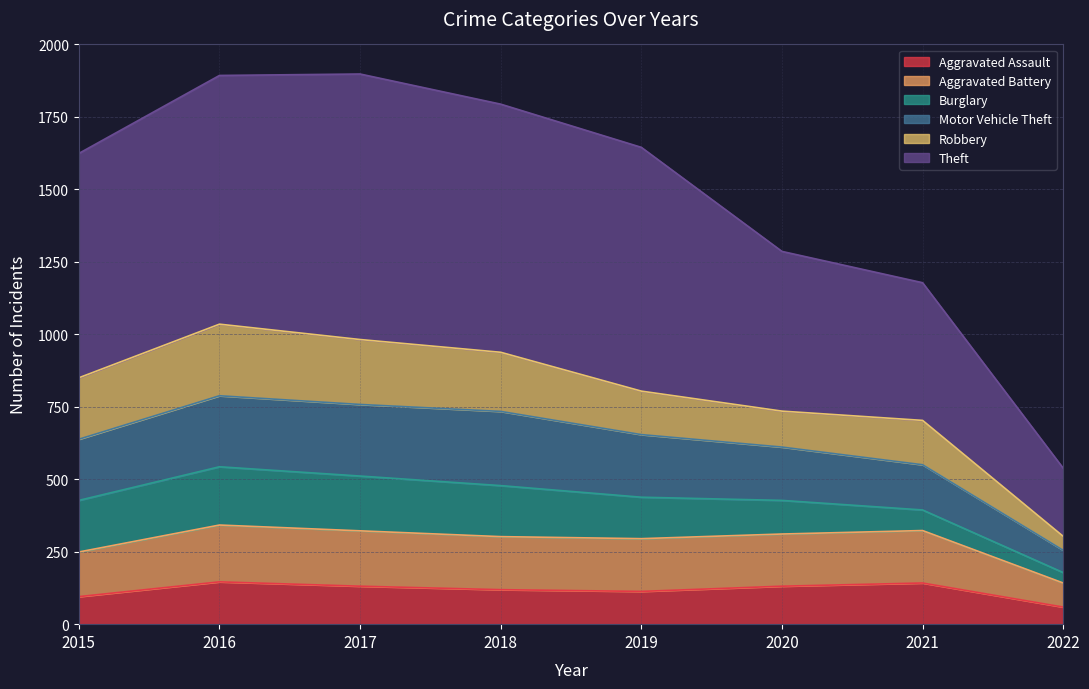

What is the maximum value shown in the chart?

1898